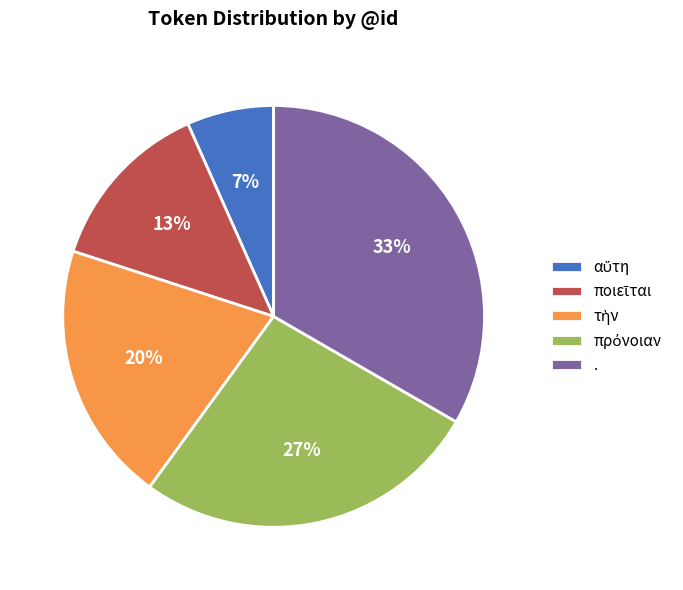

To the nearest percent, what is the average slice percentage?

20%